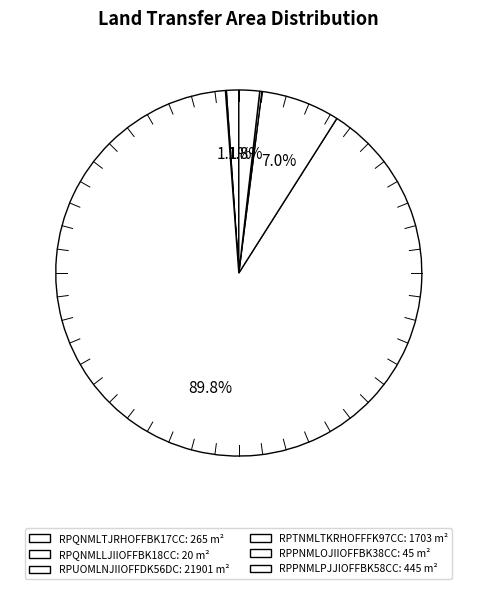

Do RPPNMLPJJIOFFBK58CC and RPQNMLTJRHOFFBK17CC together represent more than half of the pie?

No